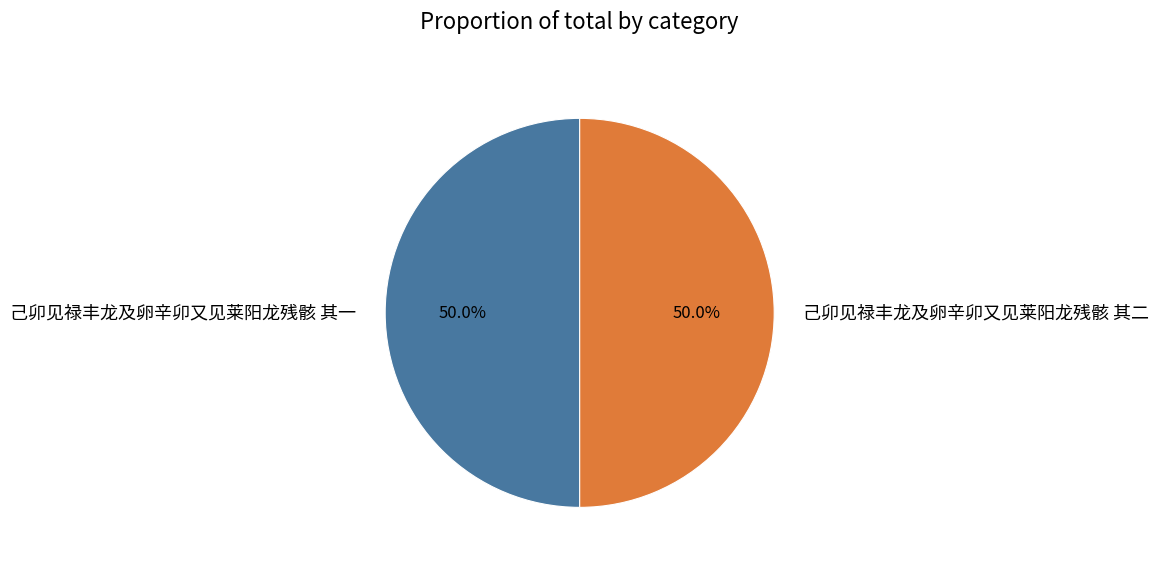

Is it true that 己卯见禄丰龙及卵辛卯又见莱阳龙残骸 其二 is 50% of the pie?

True